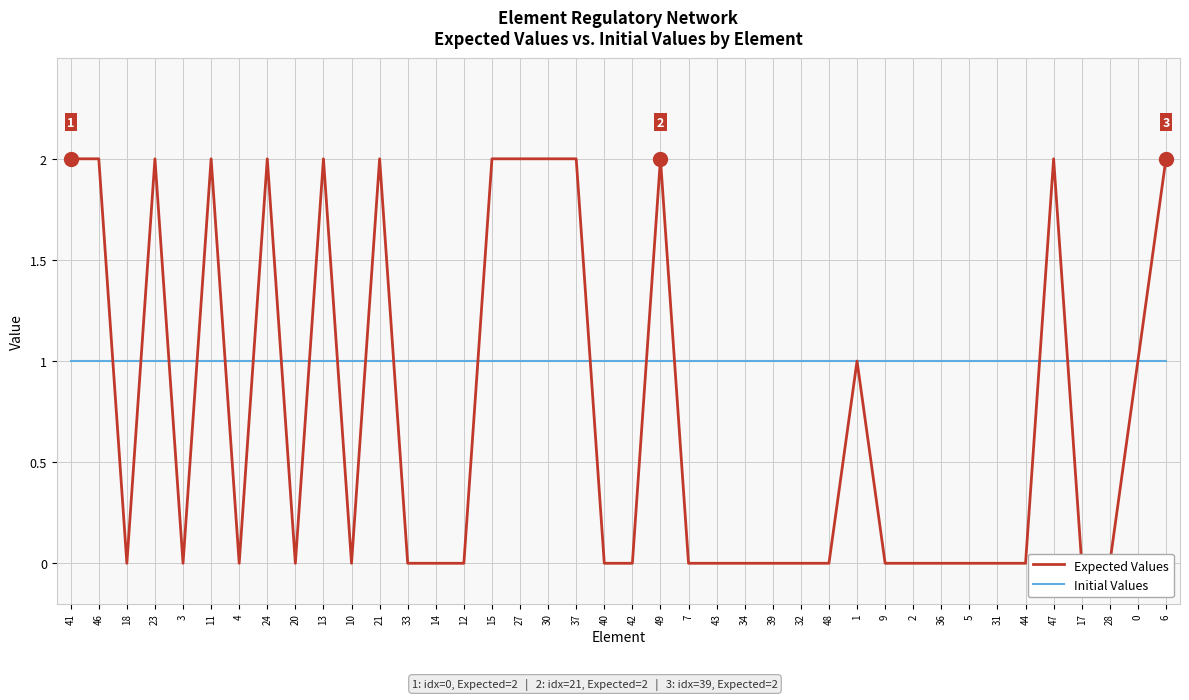

What is the difference between the highest and lowest values at 30?

1